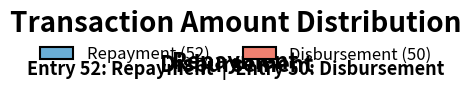

Rank the categories by value from lowest to highest.

Repayment, Disbursement